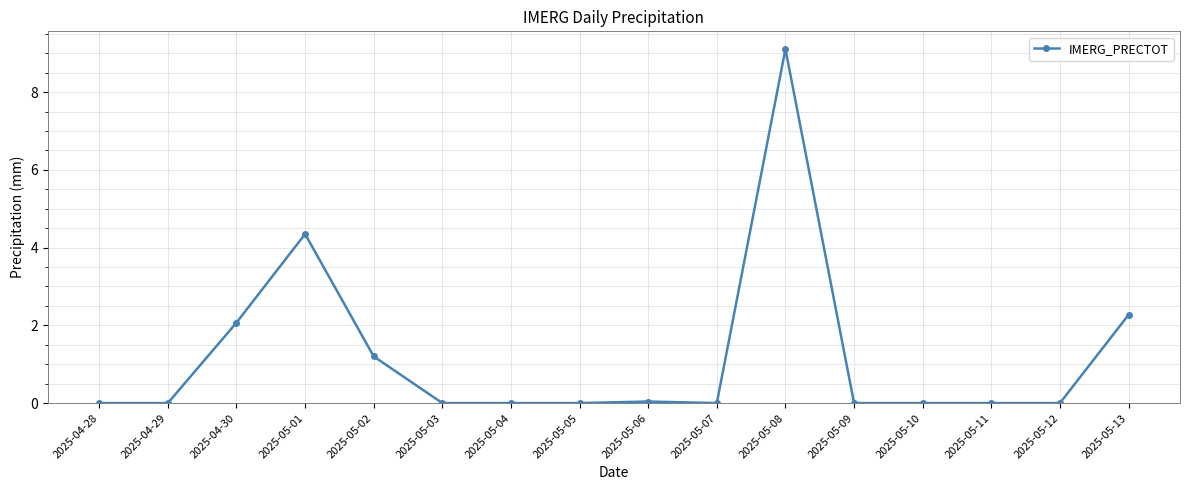

What is the average value?

1.2